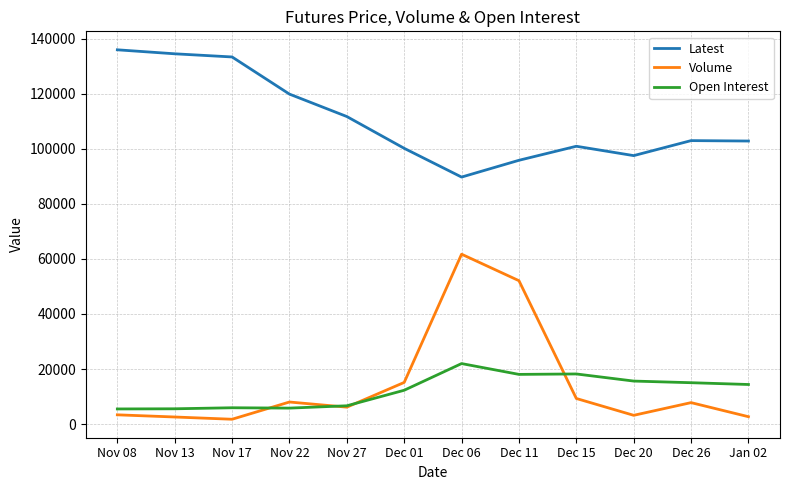

What is the maximum value shown in the chart?

136000